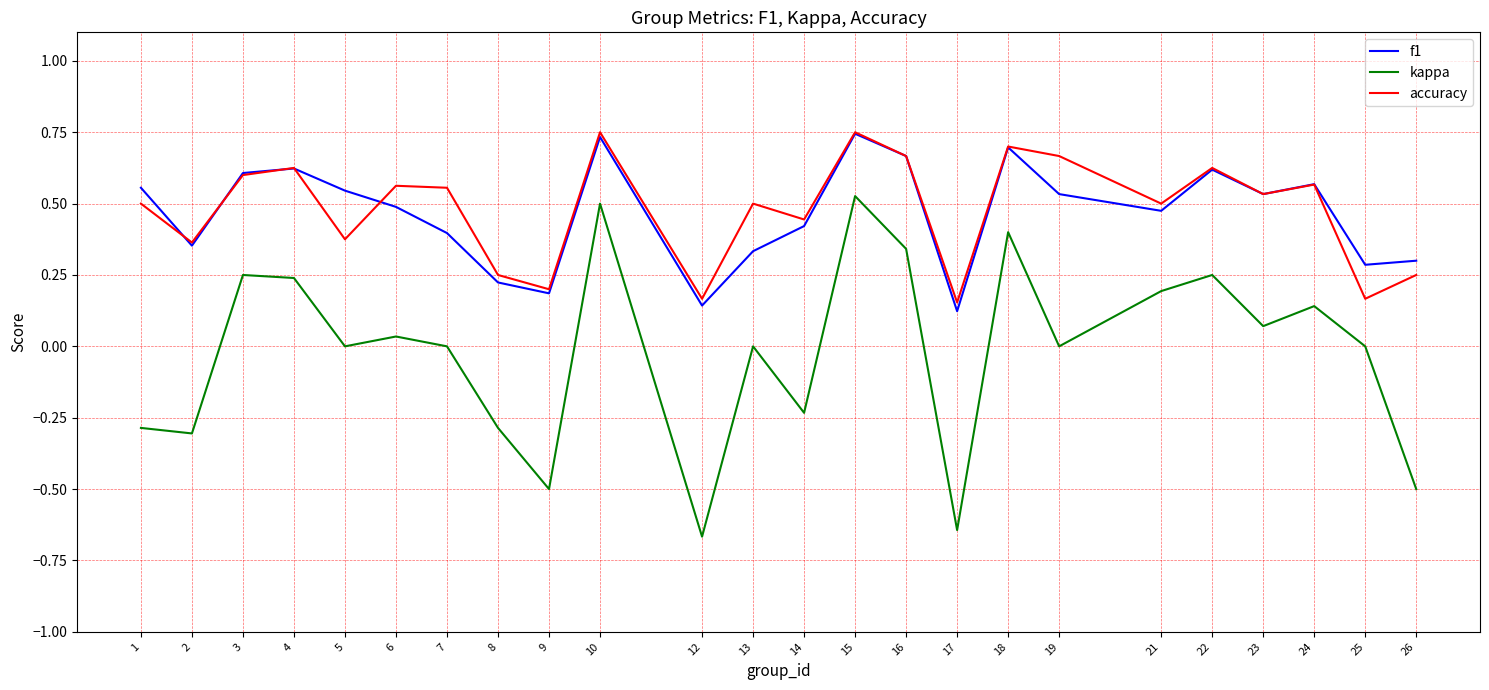

How many lines are shown in the chart?

3